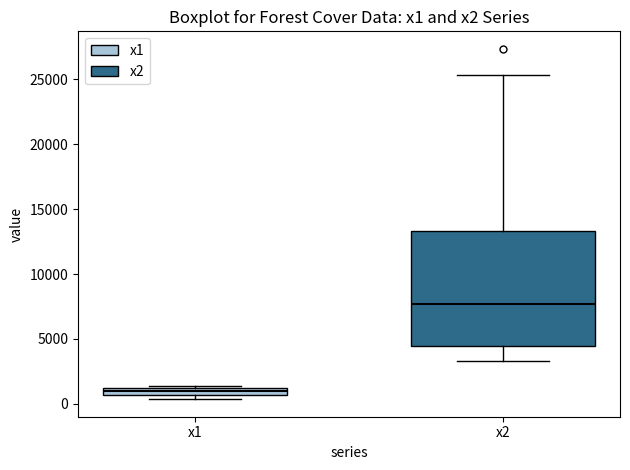

Which box has the highest median line?

x2